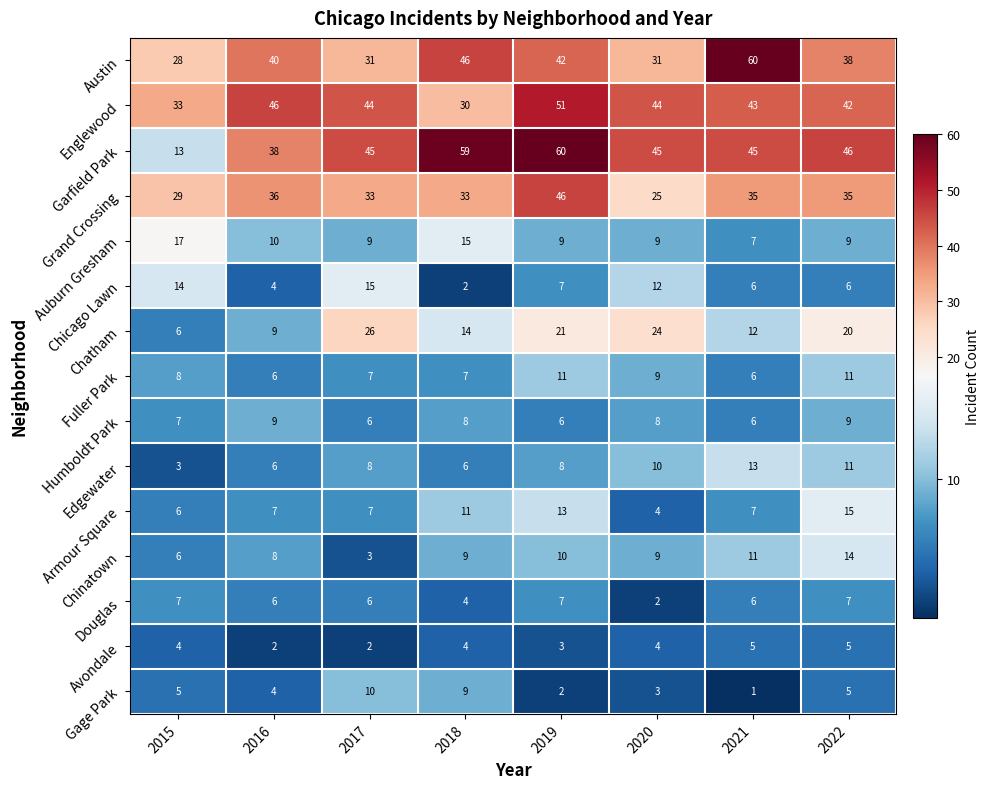

At which label does Englewood first exceed 44?

2016